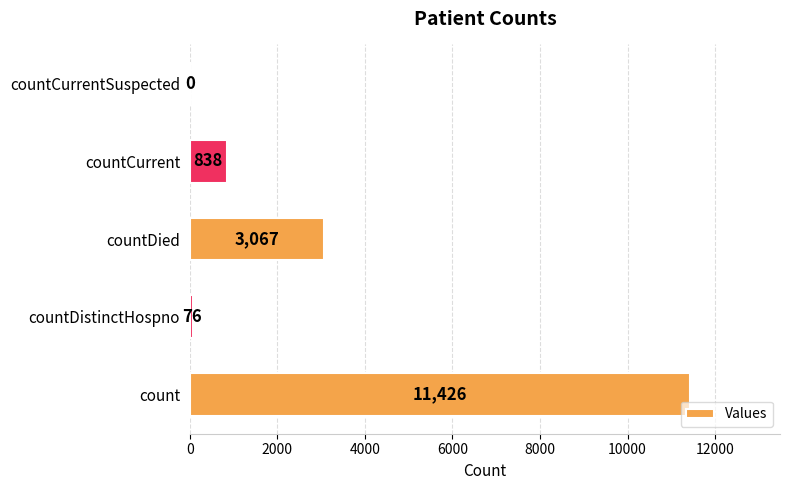

The value at countDistinctHospno is 76. True or false?

True